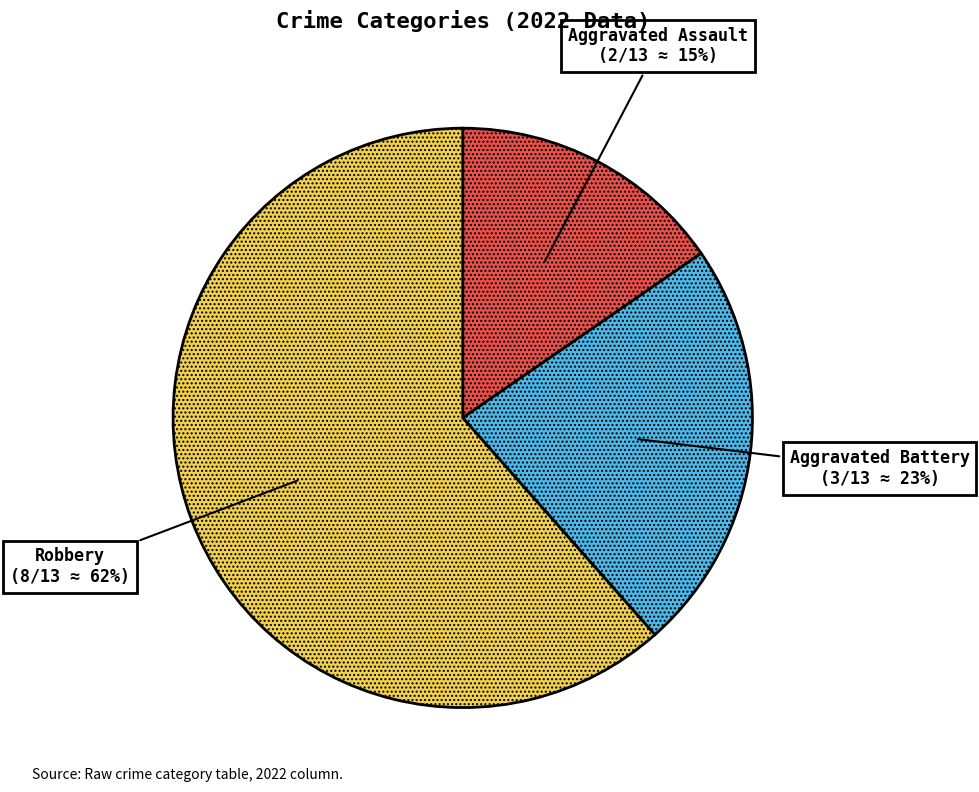

Which category has the biggest portion of the pie?

Robbery